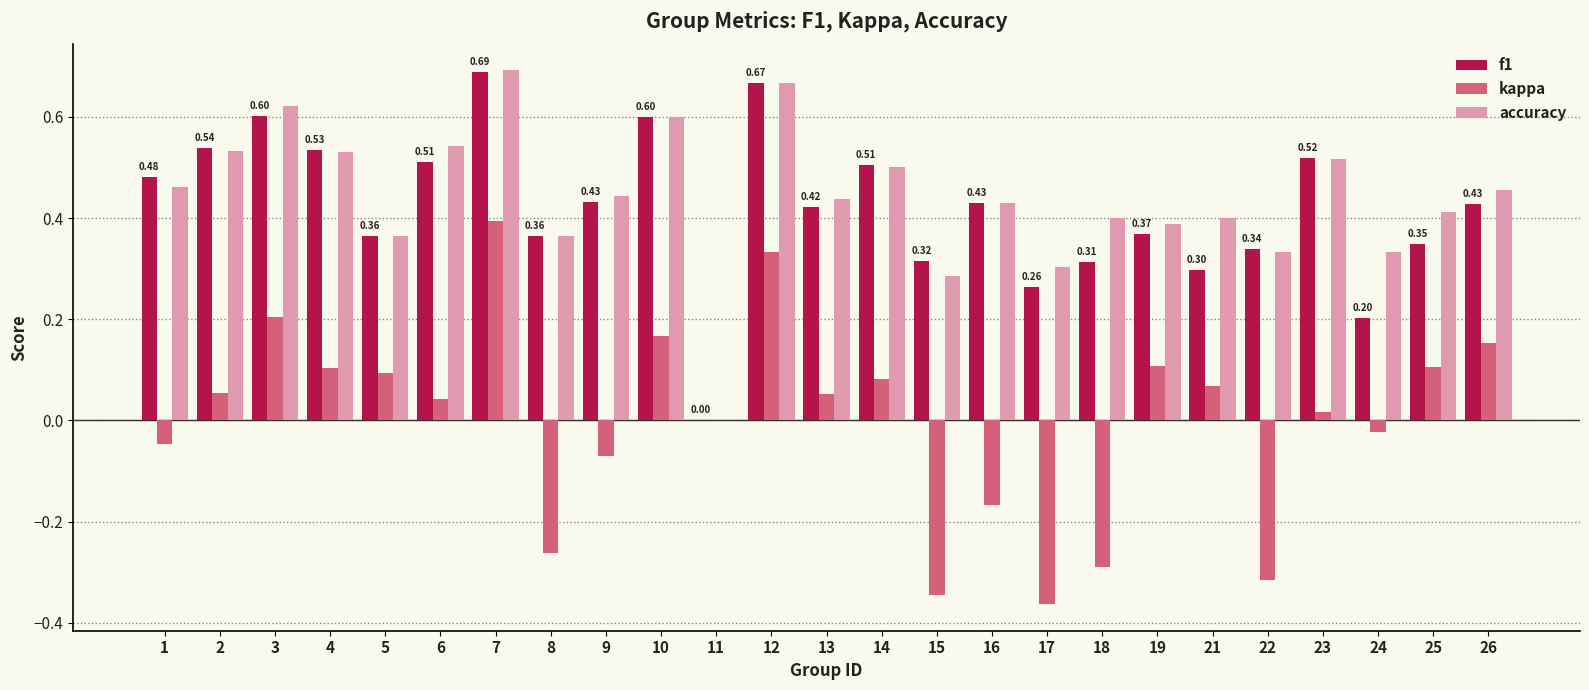

Is the value of f1 at 6 greater than the value of kappa at 2?

Yes